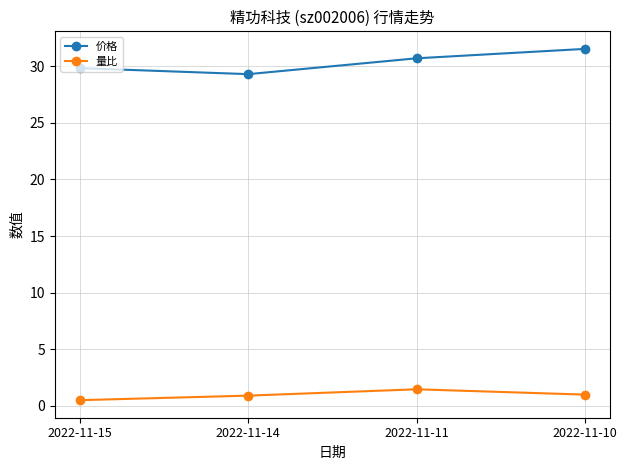

At which label does 量比 reach its peak?

2022-11-11